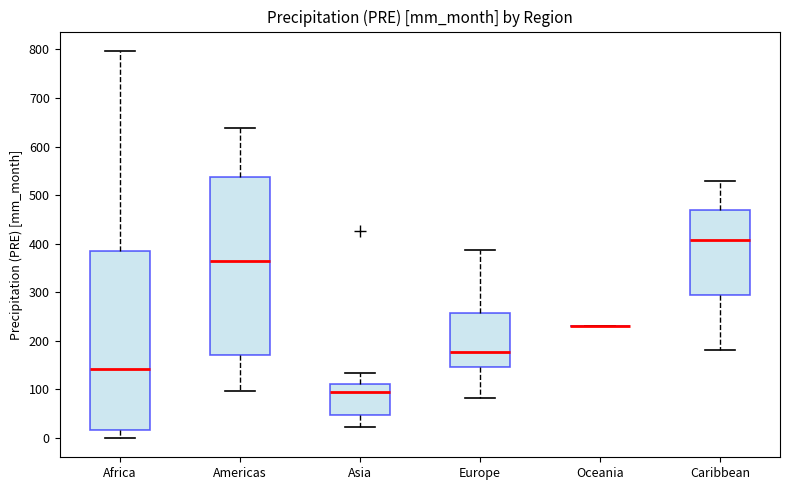

Reading left to right, read every box against the y-axis: the position of its median line, the range the box covers, and the ends of its whiskers. The values are not printed on the chart, so give them approximately, as read against the axis.

Africa: median 140, box 20 to 380, whiskers 0 to 800
Americas: median 360, box 170 to 540, whiskers 100 to 640
Asia: median 90, box 50 to 110, whiskers 20 to 130
Europe: median 180, box 150 to 260, whiskers 80 to 390
Oceania: box collapsed to a line at 230, whiskers 230 to 230
Caribbean: median 410, box 290 to 470, whiskers 180 to 530